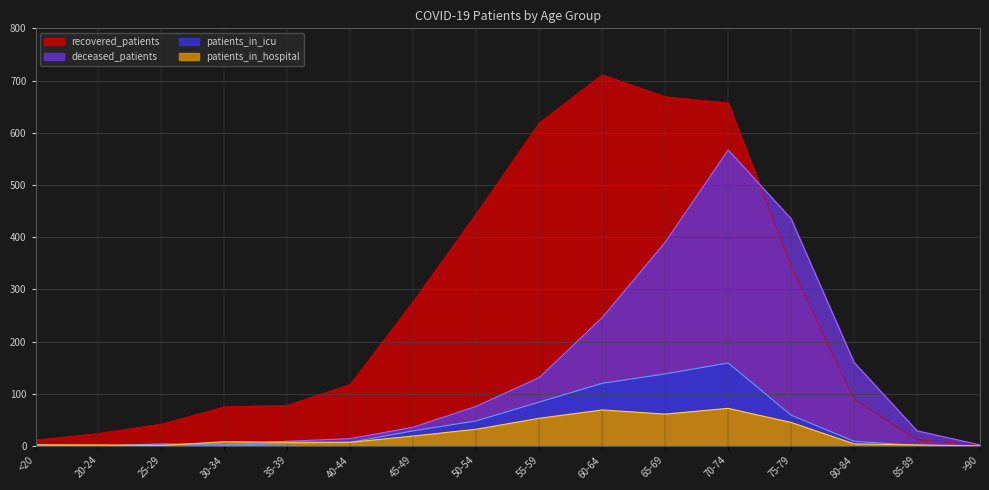

What is the sum of all patients_in_icu values?

666